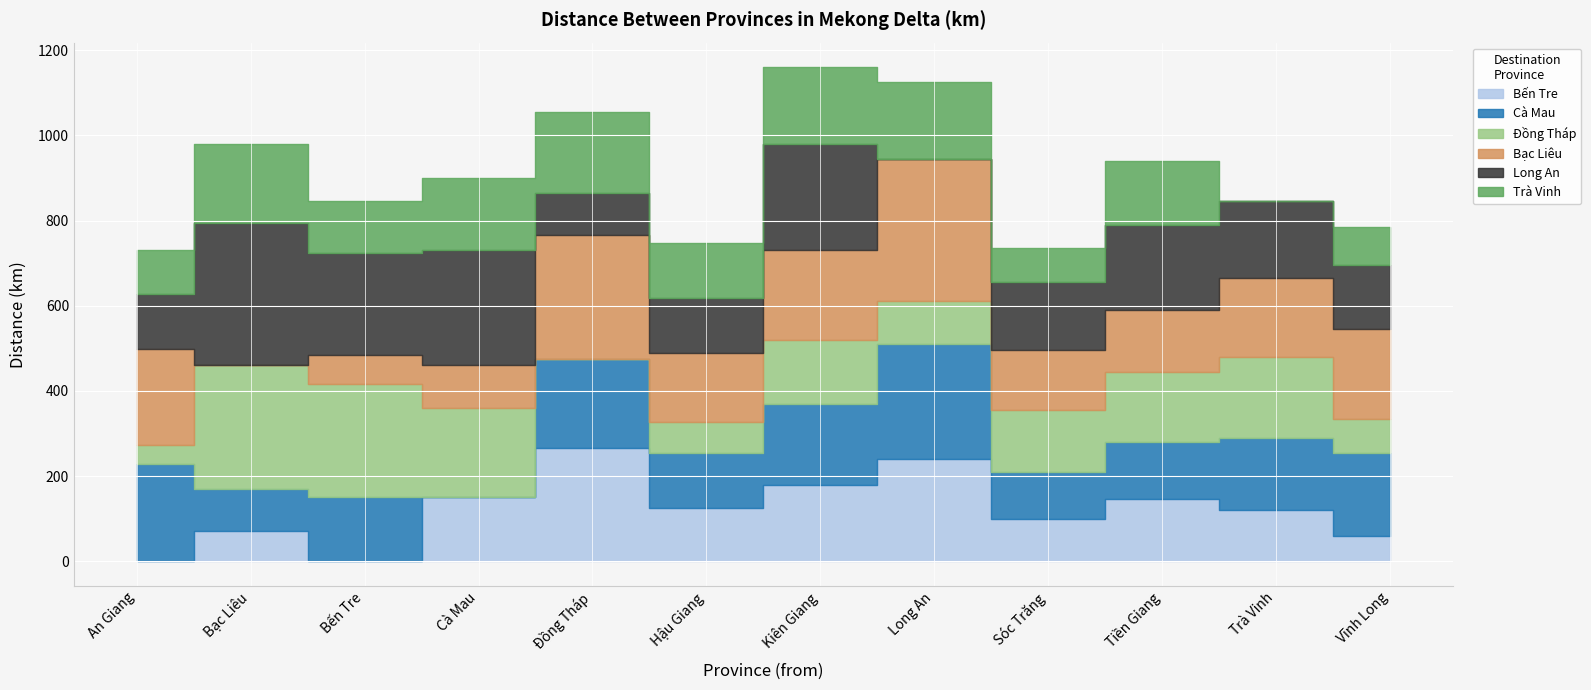

Which series has the widest spread of values?

Bạc Liêu